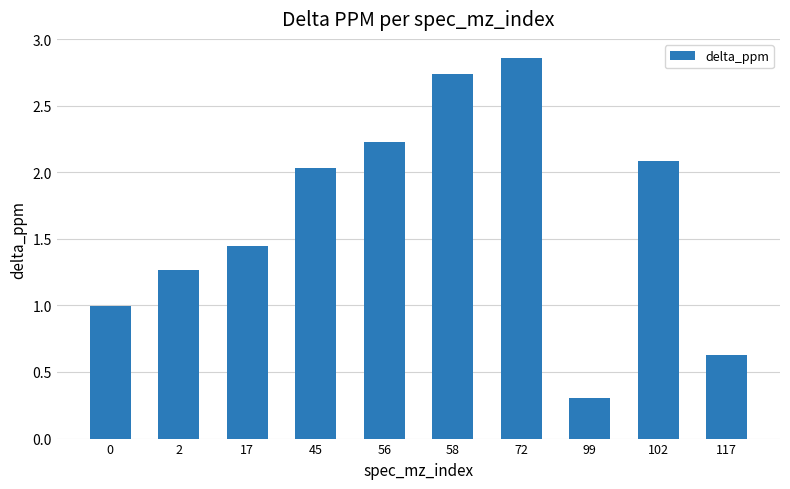

The chart shows a value of 0.9 at 45. True or false?

False